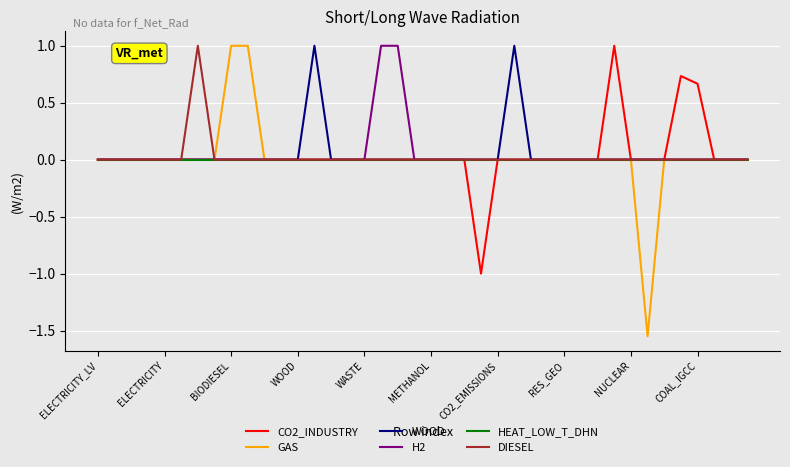

How many lines are shown in the chart?

6